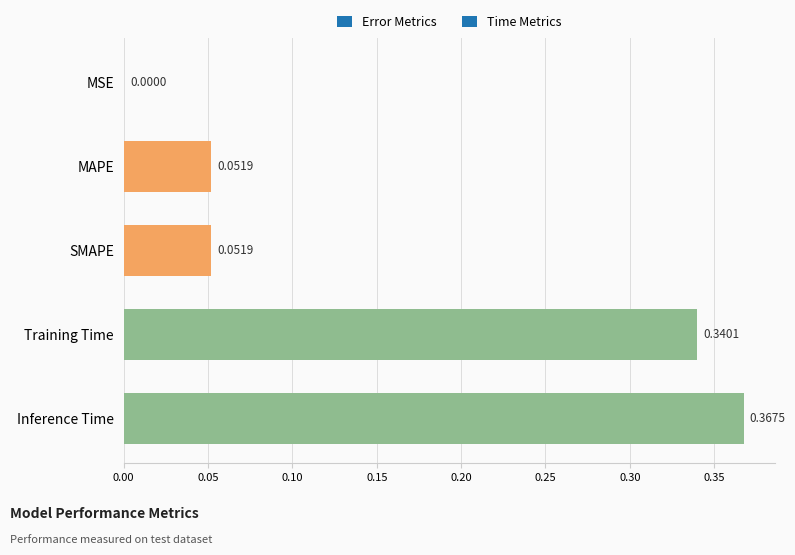

What is the sum of all values?

0.8